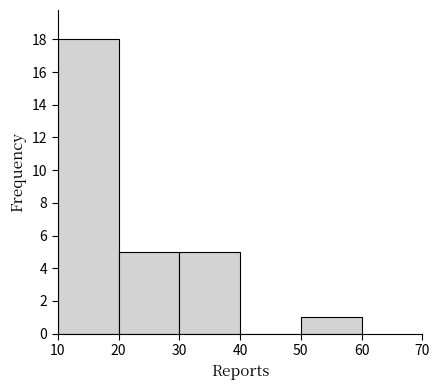

Over which range of the x-axis is the bar tallest?

10 to 20